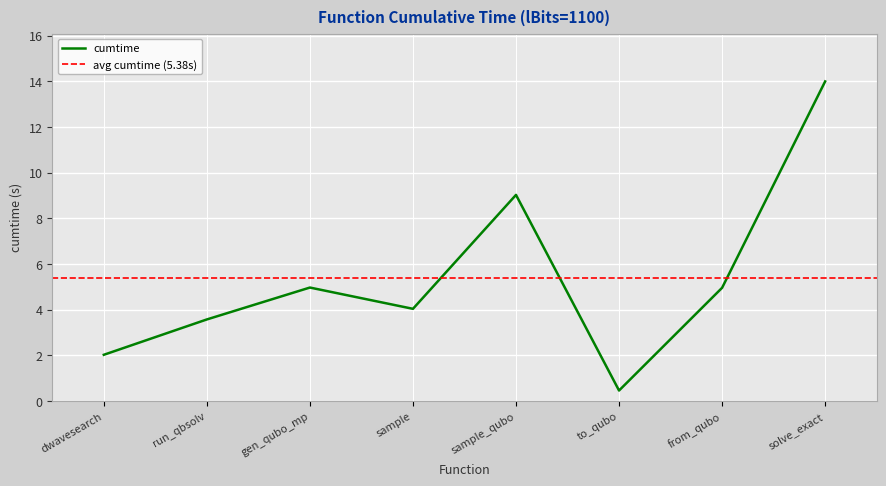

Read the cumtime value at gen_qubo_mp.

5.0